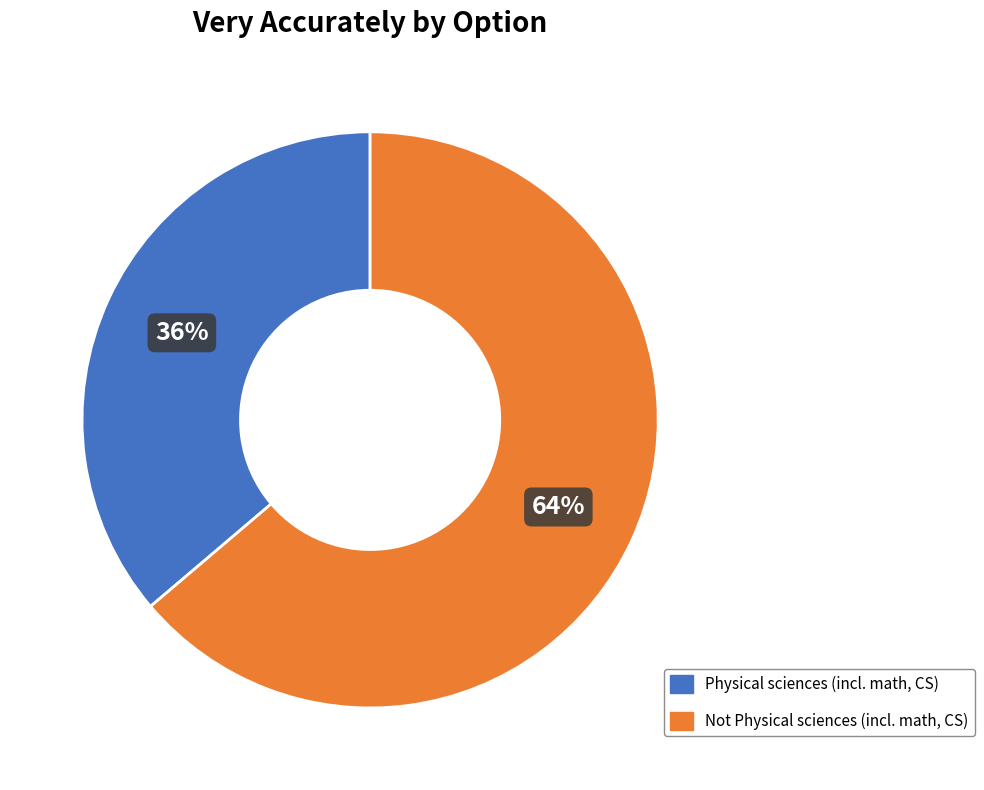

Is there a majority slice in this chart?

Yes